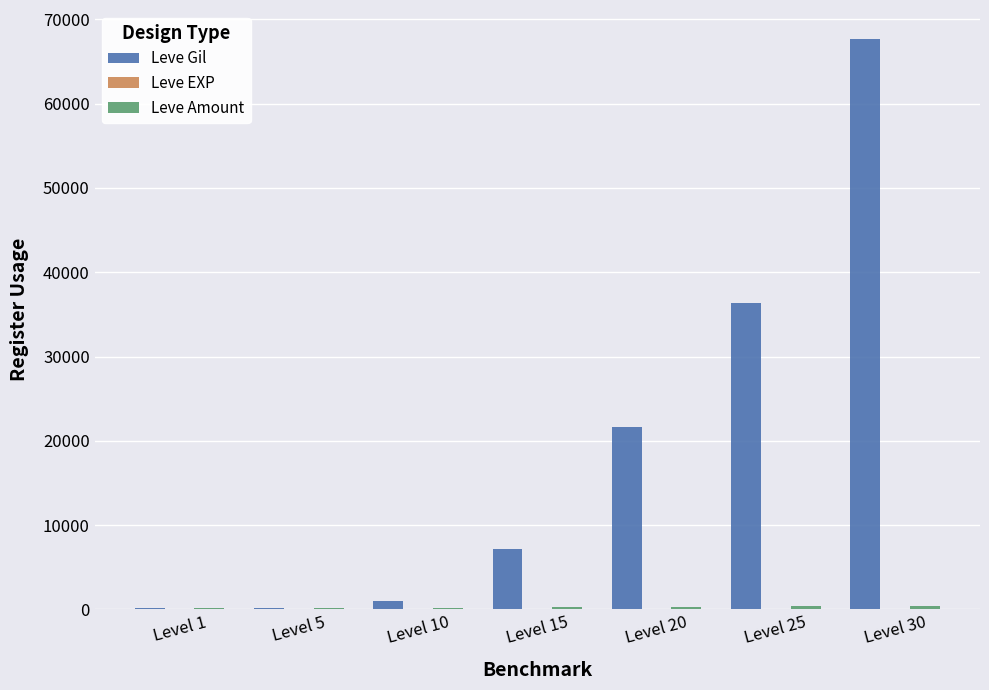

Which category has the highest value across all series?

Level 30